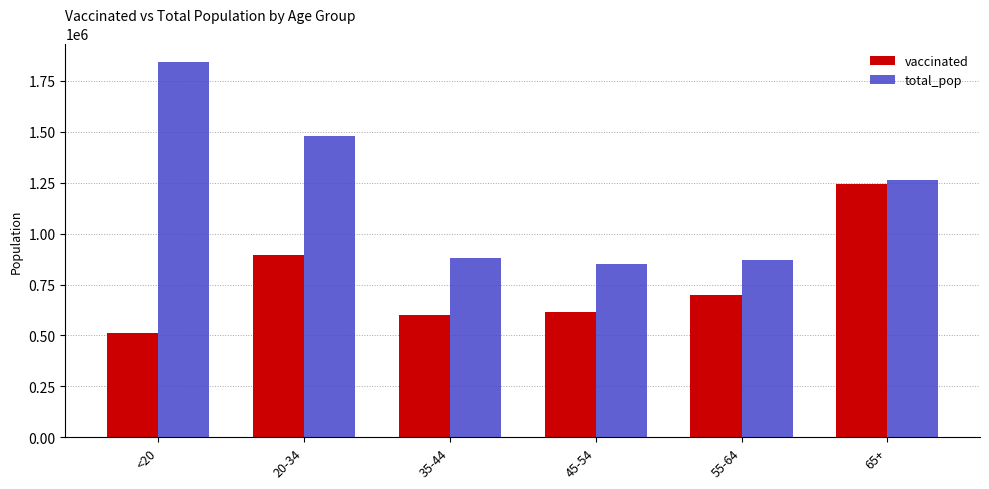

At <20, list the series in order from largest to smallest.

total_pop, vaccinated